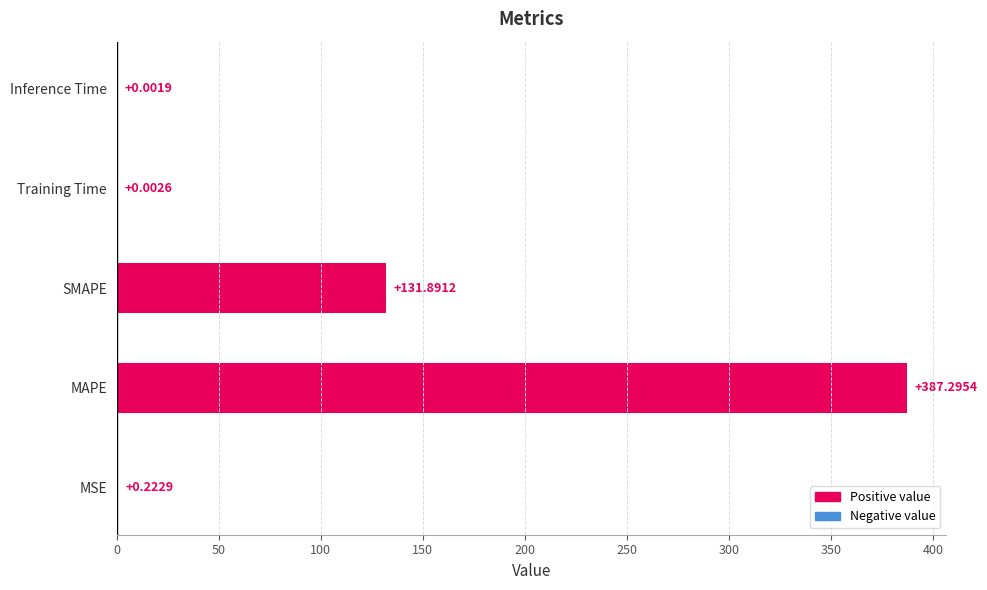

Are the bars grouped side by side (vs. stacked)?

No